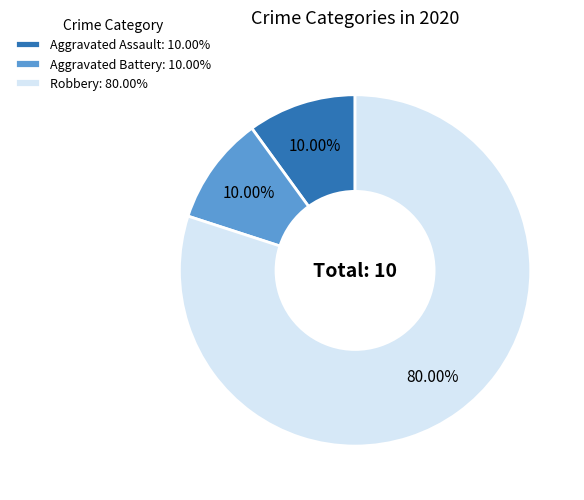

Is the sum of Robbery and Aggravated Assault greater than half?

Yes